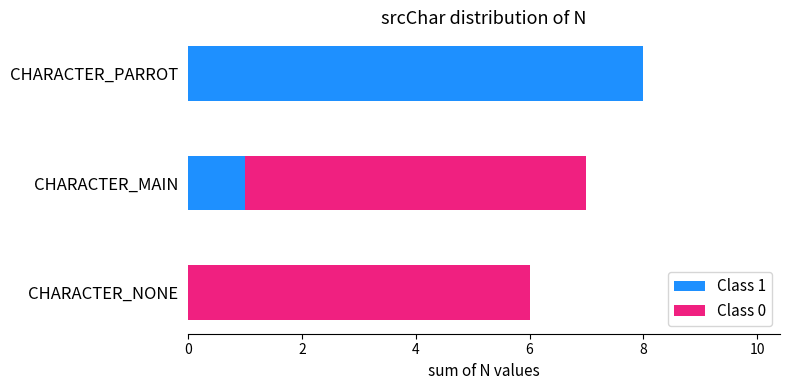

The value of Class 1 at CHARACTER_NONE is 4. True or false?

False